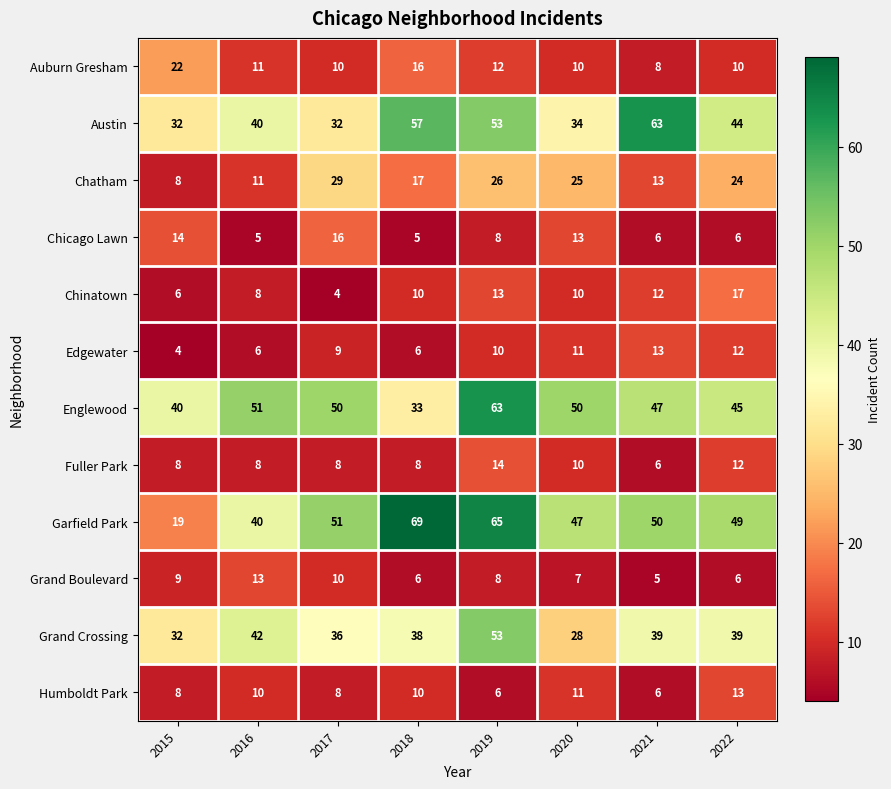

Which series changed the most between 2015 and 2019?

Garfield Park